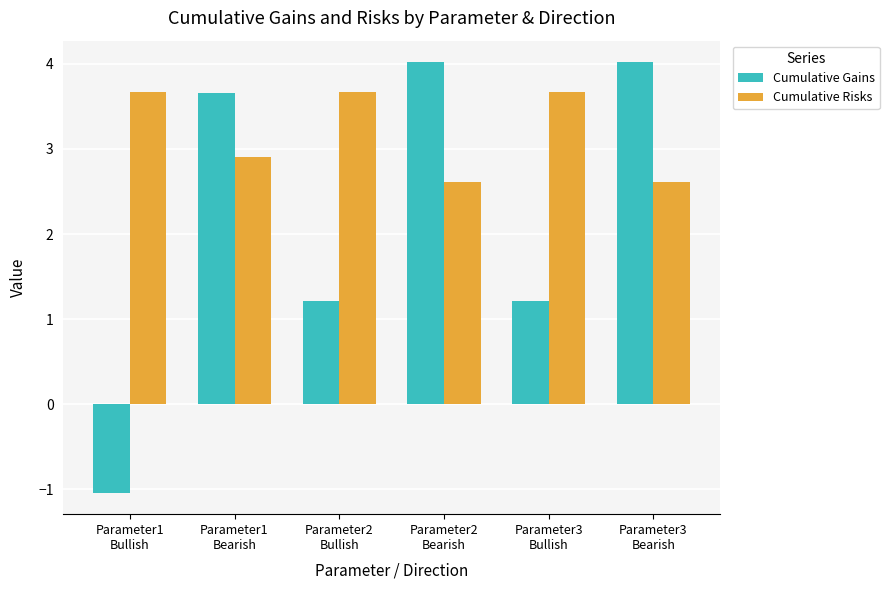

How many bars are there in total?

12